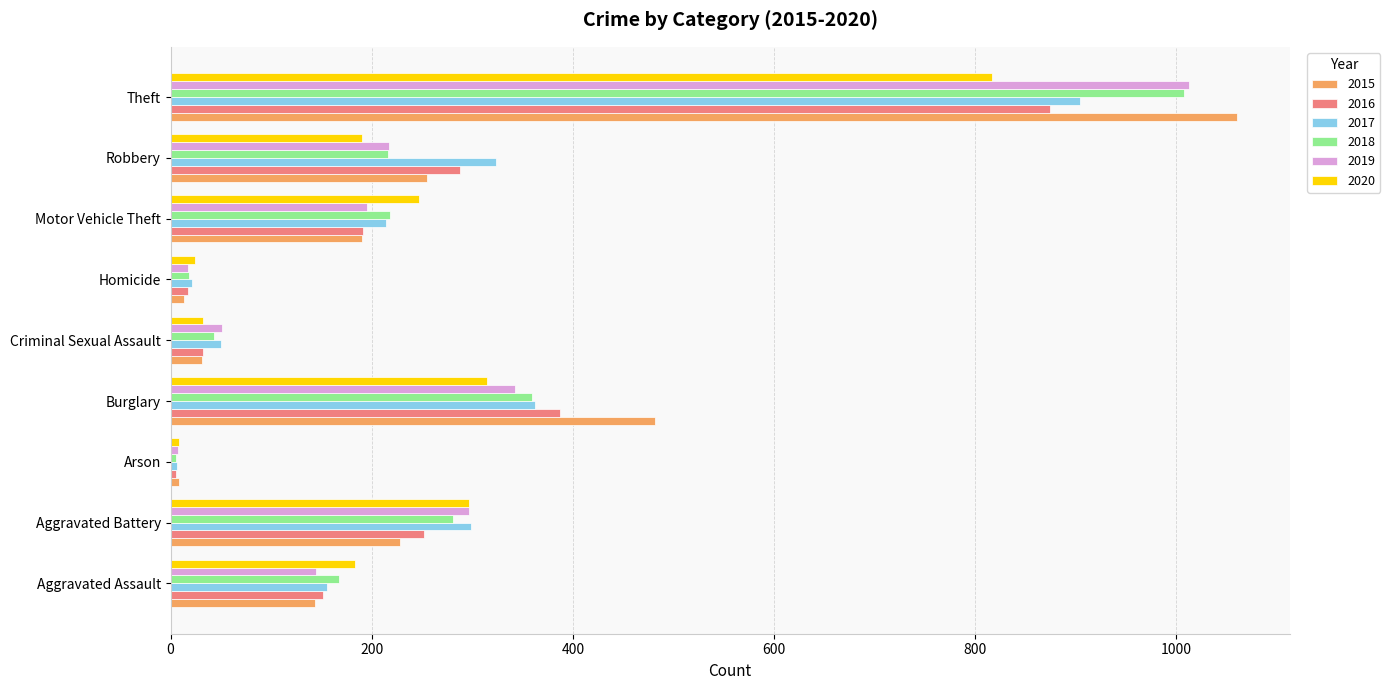

How many data points in 2020 are less than 190?

4